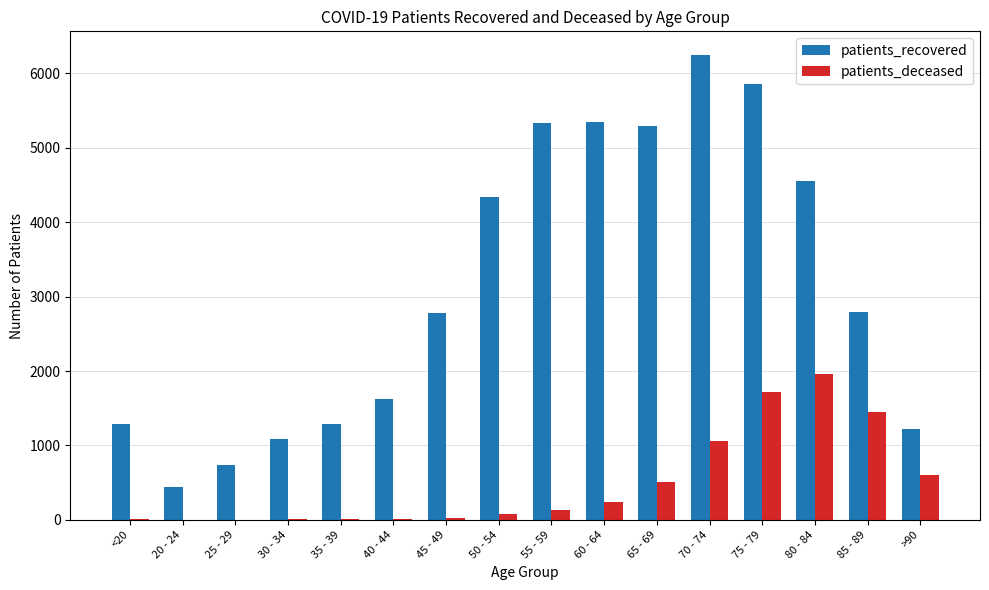

The patients_deceased series shows 603 at >90. True or false?

True